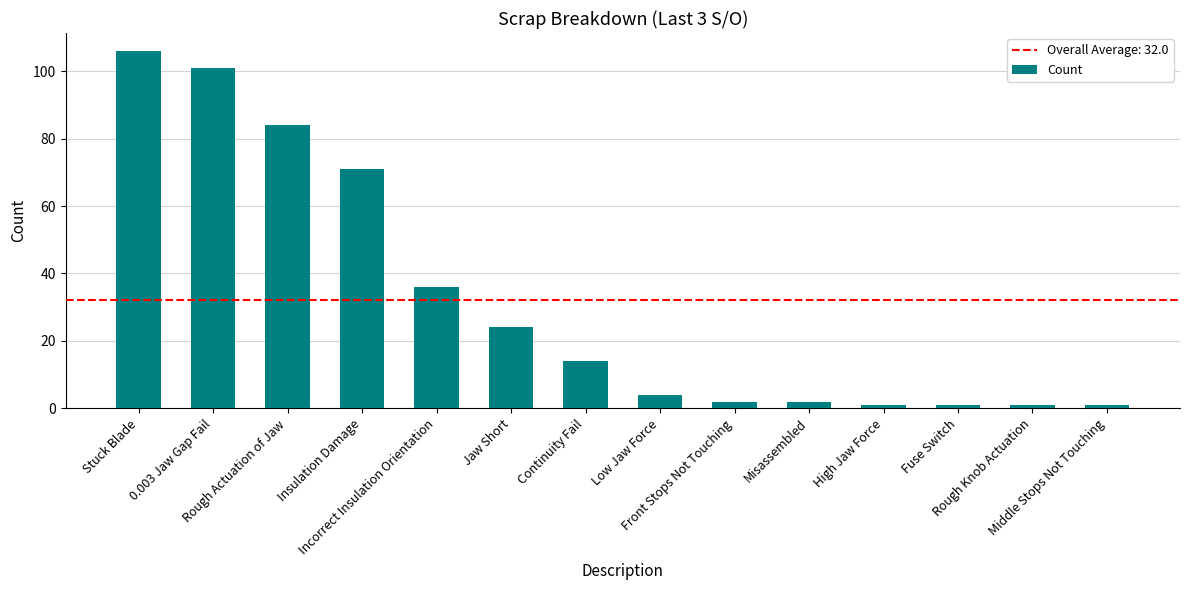

Does the chart contain any negative values?

No